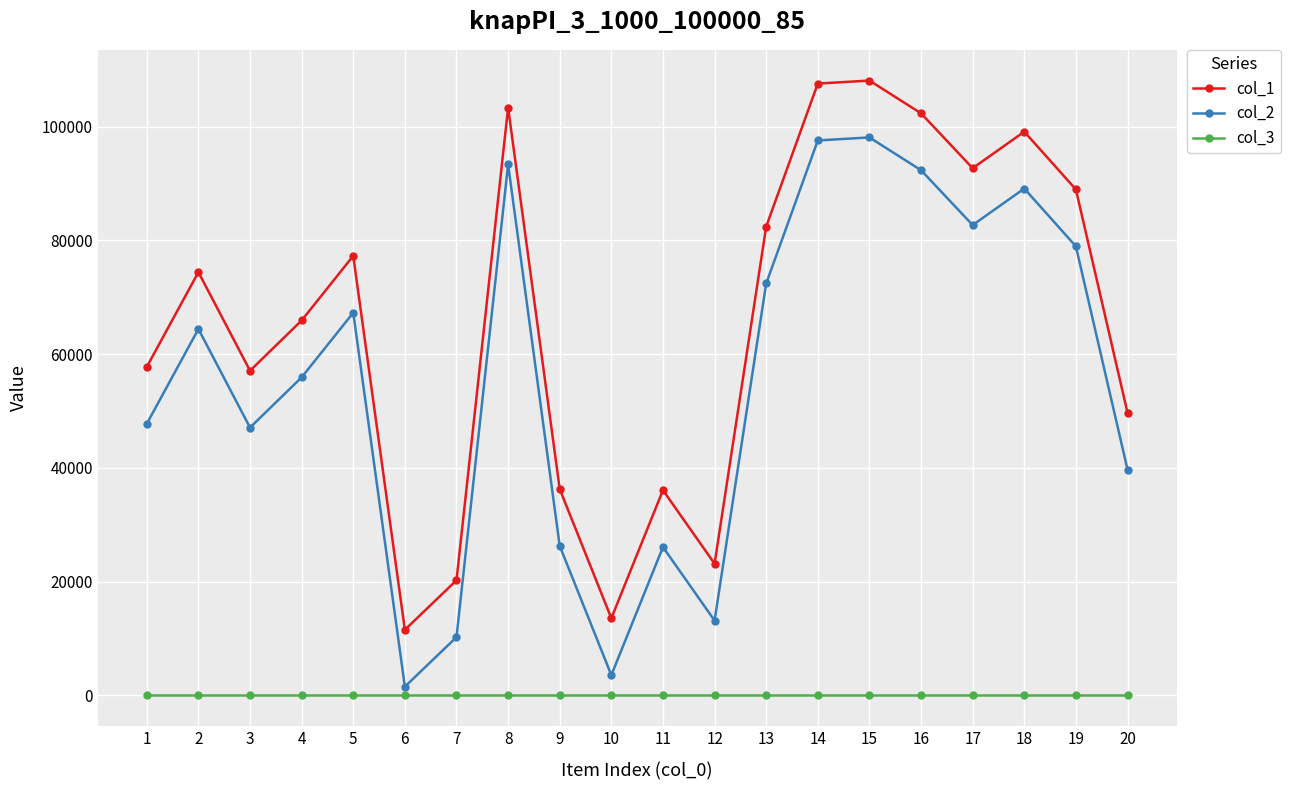

At 6, list the series in order from largest to smallest.

col_1, col_2, col_3